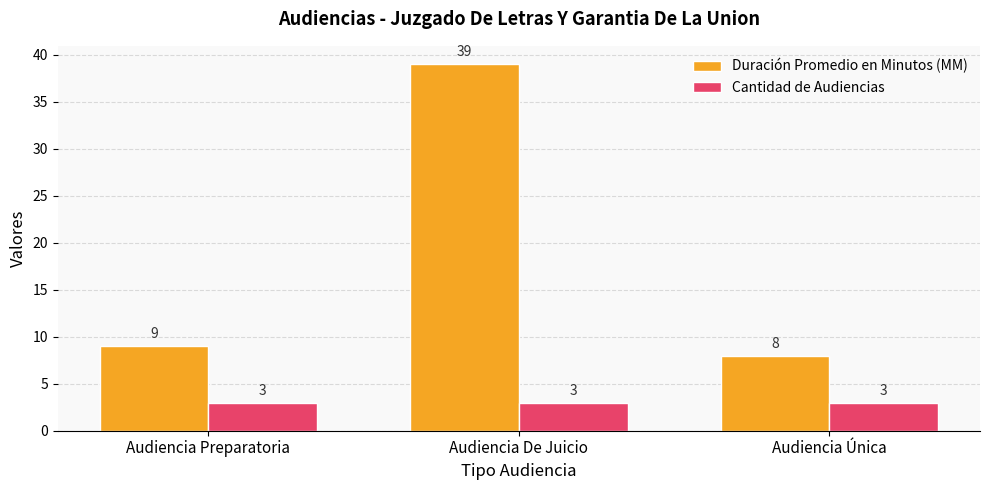

What is the maximum value shown in the chart?

39